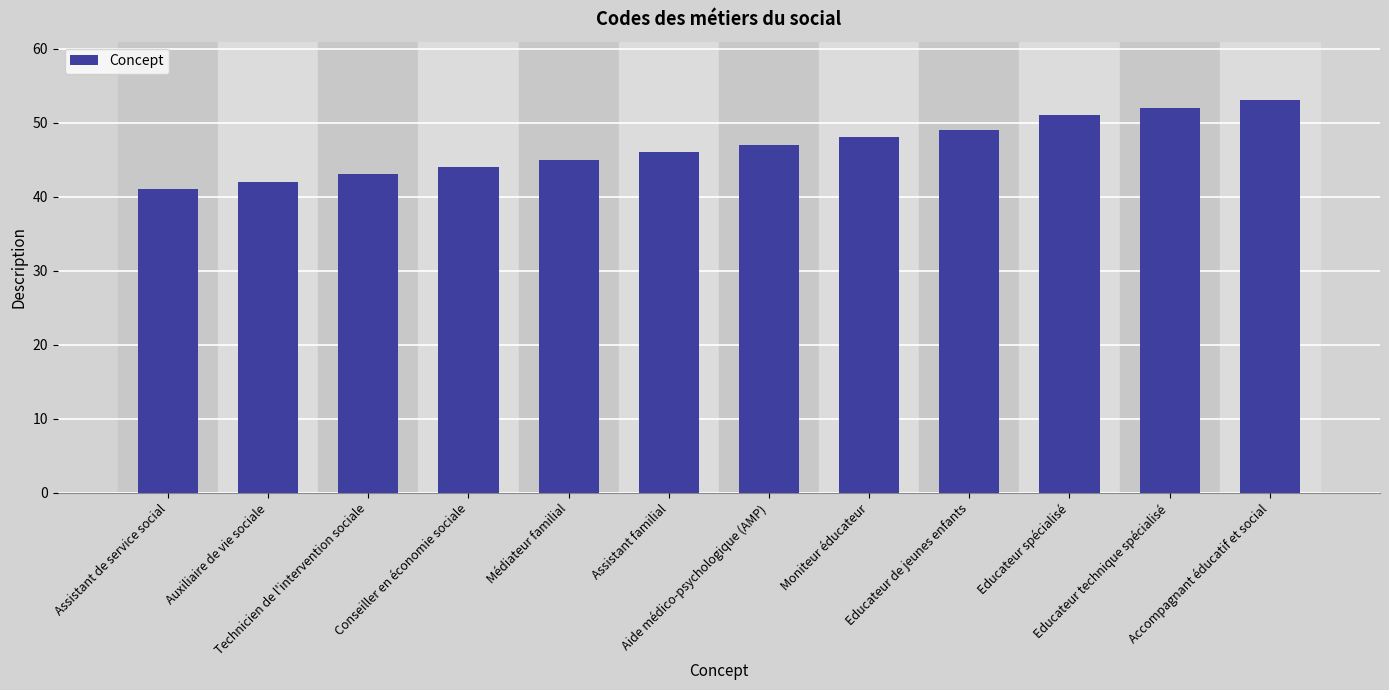

Rank the categories by value from lowest to highest.

Assistant de service social, Auxiliaire de vie sociale, Technicien de l'intervention sociale, Conseiller en économie sociale, Médiateur familial, Assistant familial, Aide médico-psychologique (AMP), Moniteur éducateur, Educateur de jeunes enfants, Educateur spécialisé, Educateur technique spécialisé, Accompagnant éducatif et social